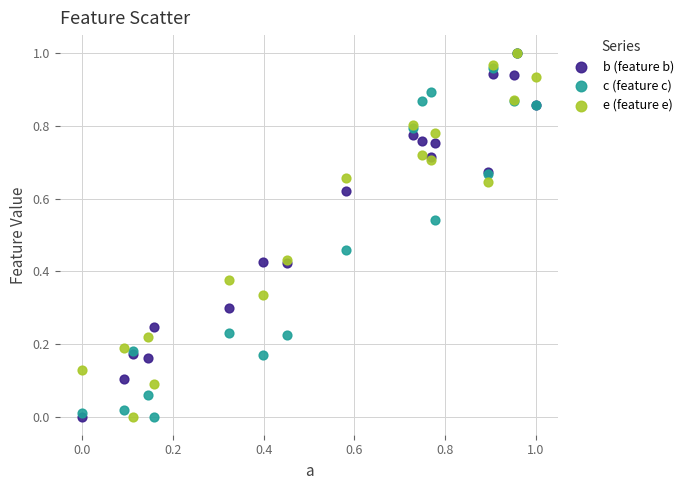

What are all the series names shown in the legend?

b (feature b), c (feature c), e (feature e)